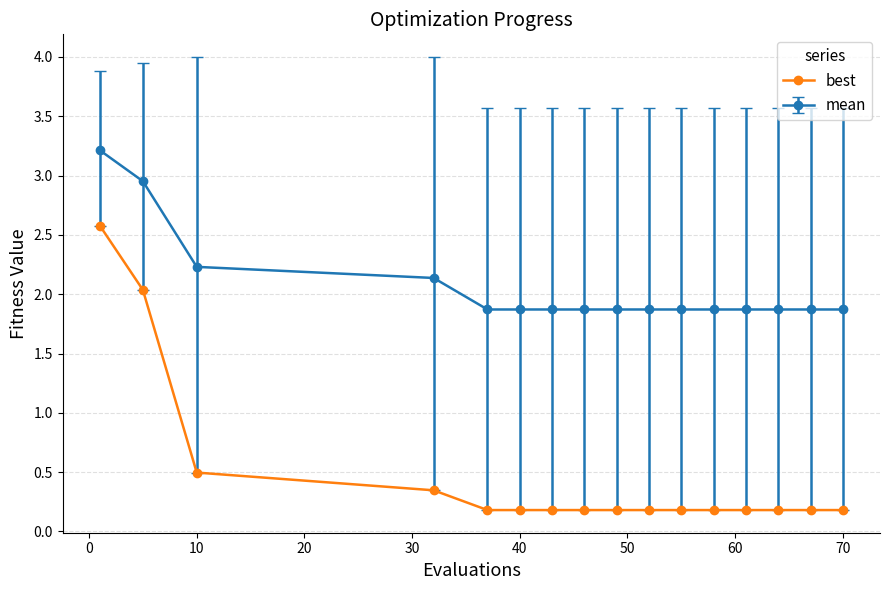

Rank the series by their maximum value, from highest to lowest.

mean, best